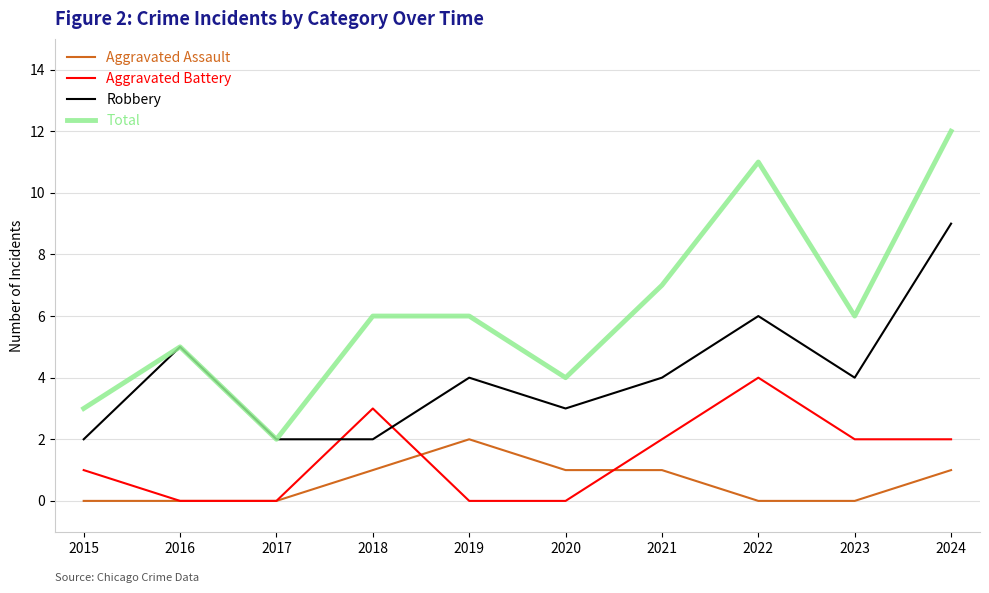

Is it true that Aggravated Assault equals -1 at 2022?

False